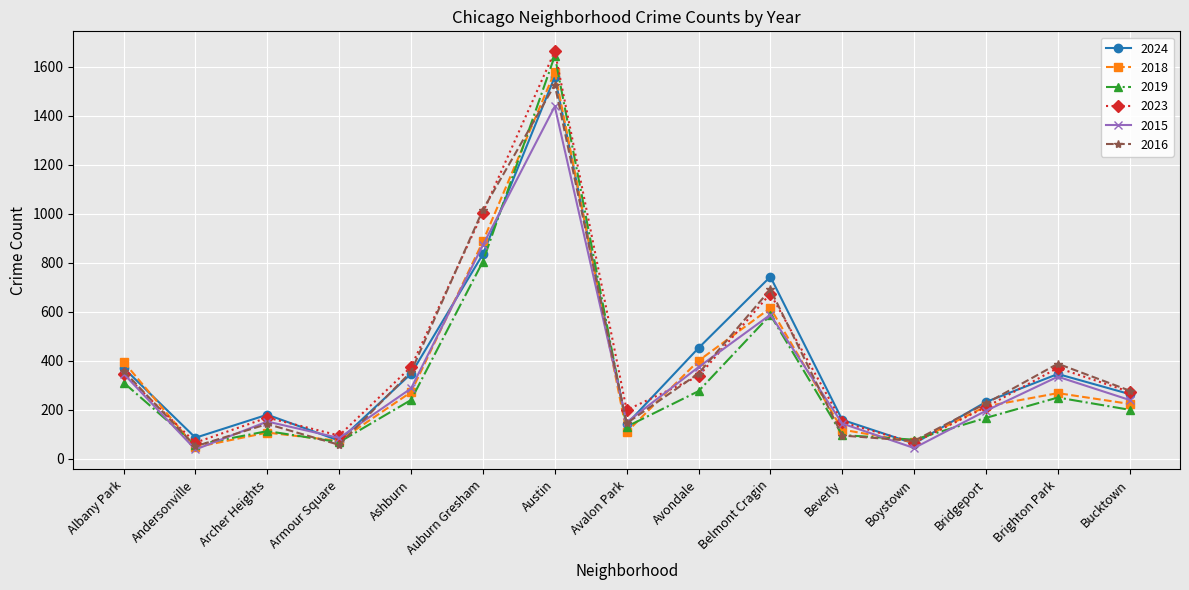

The 2018 series shows 73 at Armour Square. True or false?

True